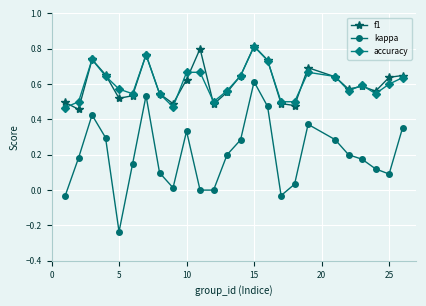

Which series has the largest range (max minus min)?

kappa